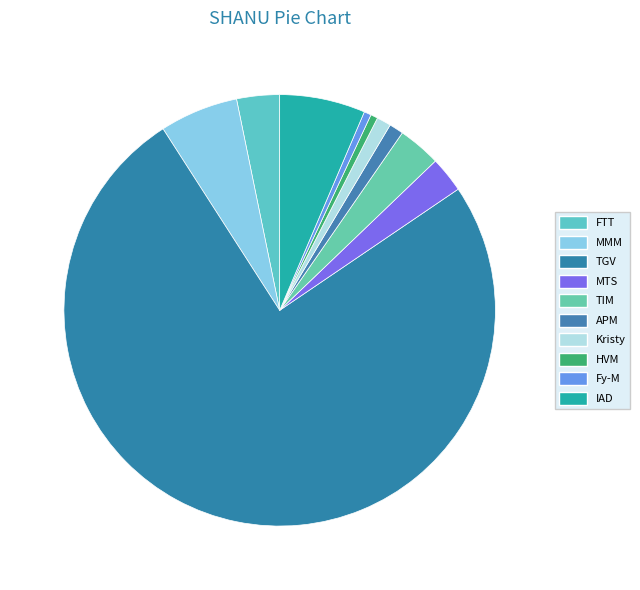

How many slices are in this pie chart?

10